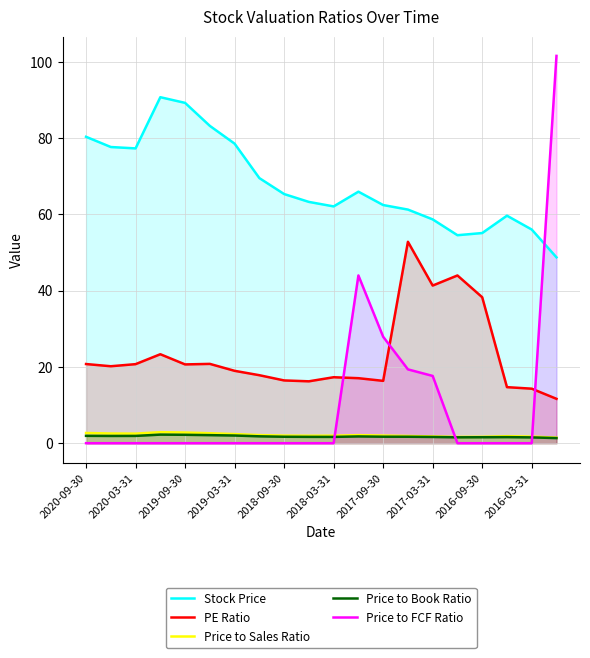

Reading left to right, transcribe all the data shown in this chart.

Stock Price: 80.3	77.6	77.3	90.7	89.2	83.2	78.5	69.5	65.3	63.2	62.1	65.9	62.4	61.2	58.7	54.5	55.1	59.6	56.0	48.7
PE Ratio: 20.8	20.2	20.7	23.3	20.6	20.8	19.0	17.8	16.4	16.2	17.3	17.0	16.3	52.8	41.3	44.0	38.3	14.7	14.3	11.6
Price to Sales Ratio: 2.7	2.5	2.5	2.9	2.8	2.6	2.4	2.1	2.0	1.9	2.0	2.1	2.0	1.9	1.8	1.6	1.7	1.8	1.7	1.4
Price to Book Ratio: 1.9	1.9	1.9	2.2	2.2	2.1	2.0	1.8	1.7	1.7	1.6	1.8	1.7	1.7	1.6	1.5	1.6	1.6	1.5	1.3
Price to FCF Ratio: 0.0	0.0	0.0	0.0	0.0	0.0	0.0	0.0	0.0	0.0	0.0	44.0	27.9	19.4	17.6	0.0	0.0	0.0	0.0	101.5